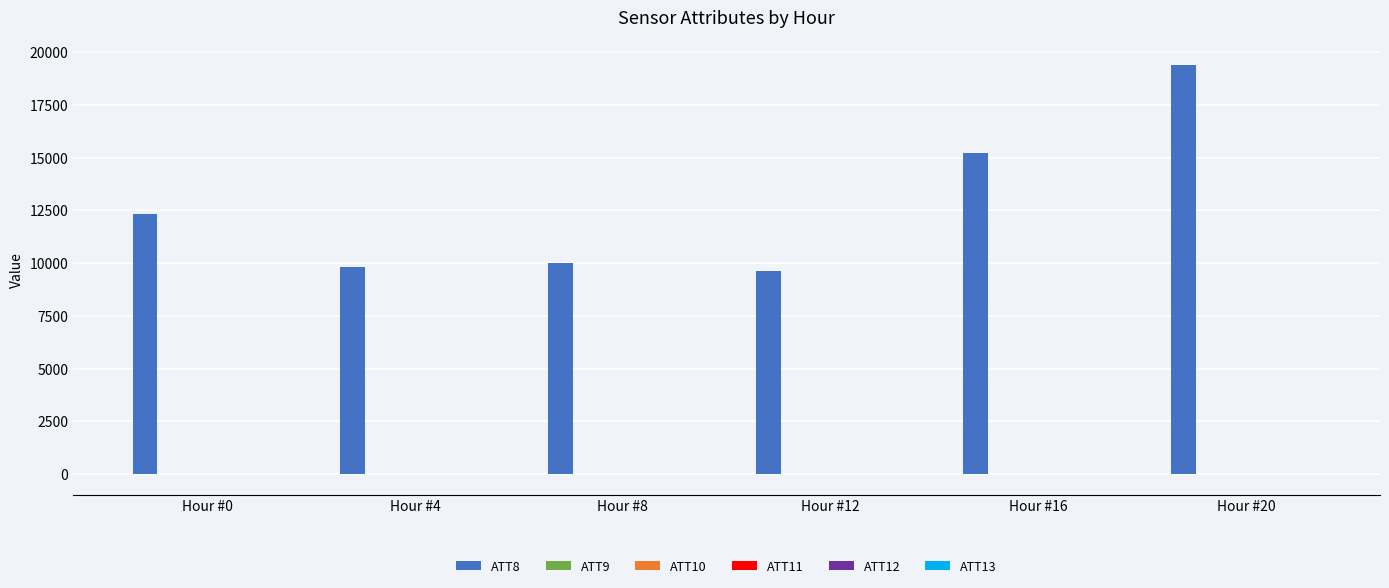

Which label corresponds to the largest value in the chart?

Hour #20